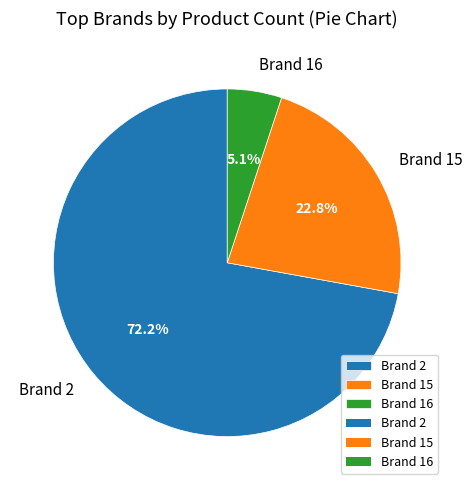

Which has a higher value, Brand 15 or Brand 16?

Brand 15